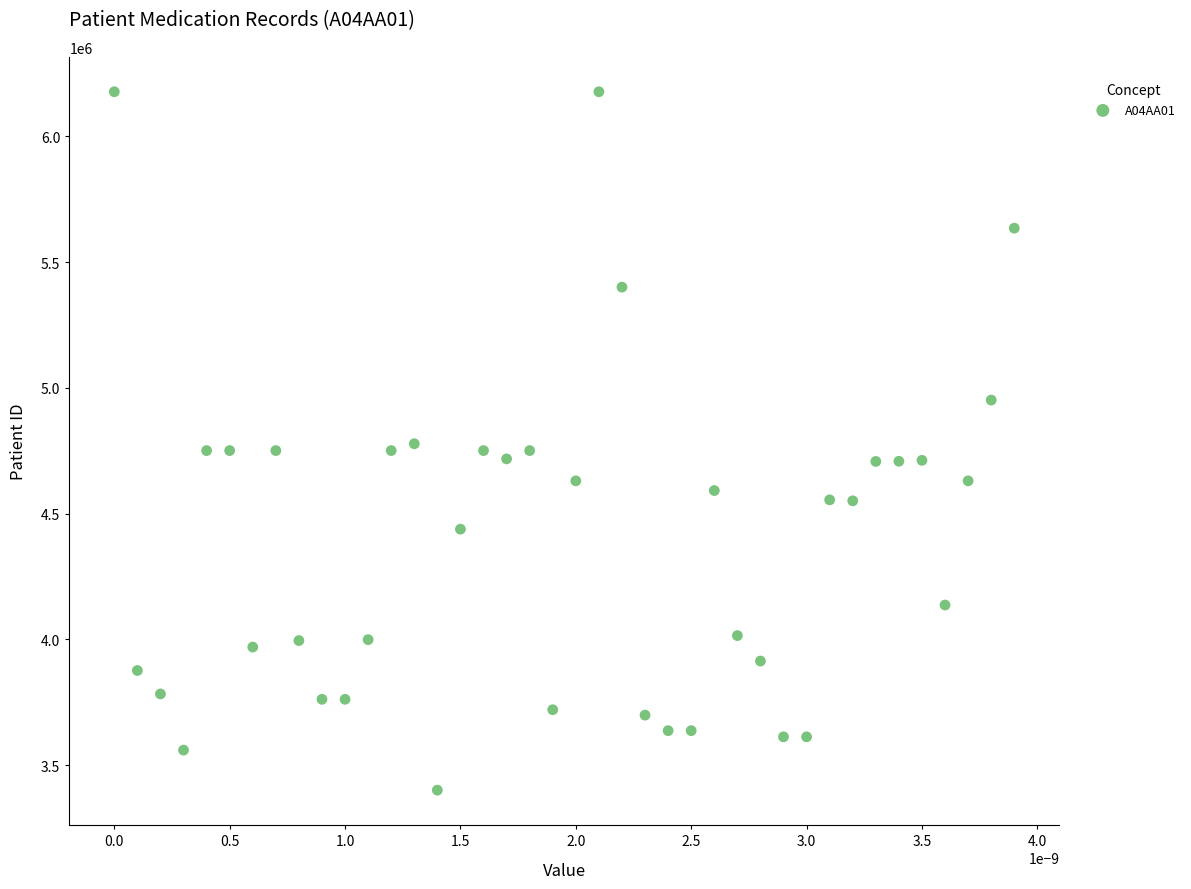

What is the range of Y values (max minus min)?

2777752